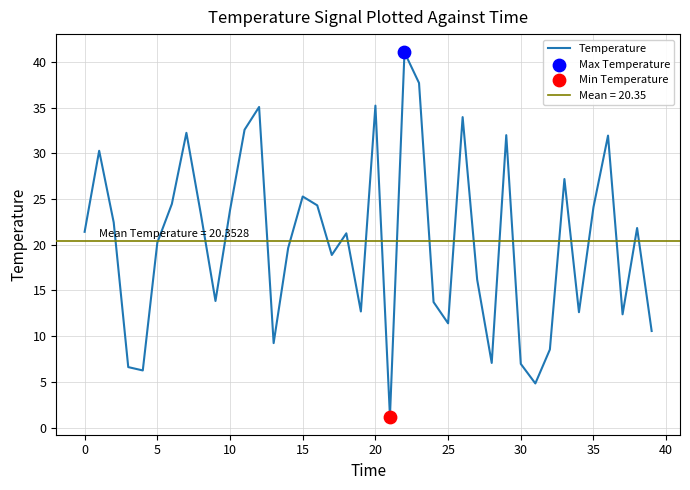

What is the maximum value for Temperature?

41.0